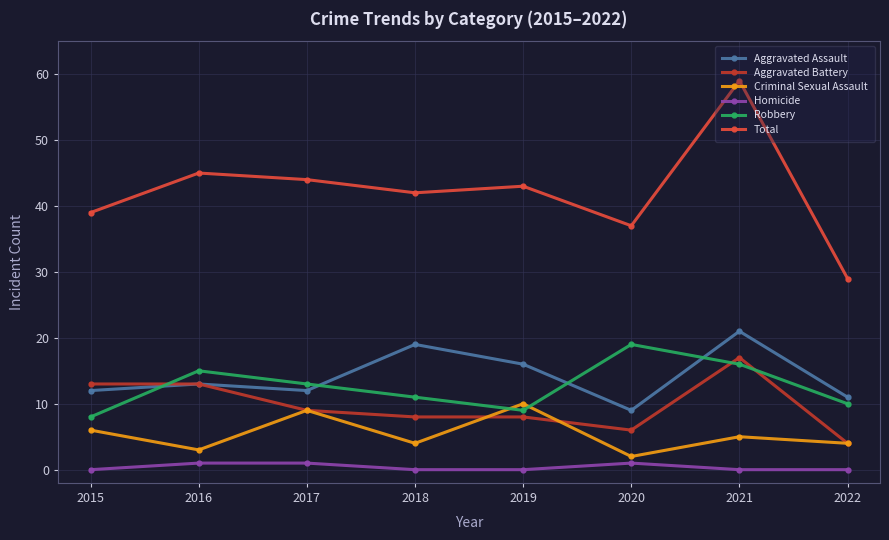

Where is Aggravated Battery nearest to the value 10?

2017